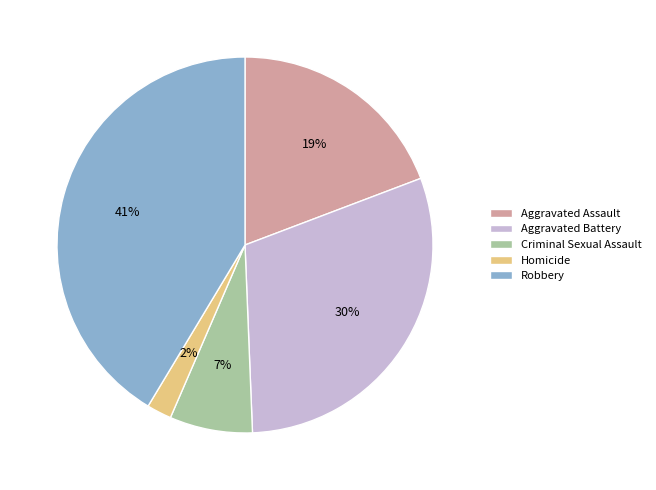

The Robbery slice represents 53% of the pie. True or false?

False